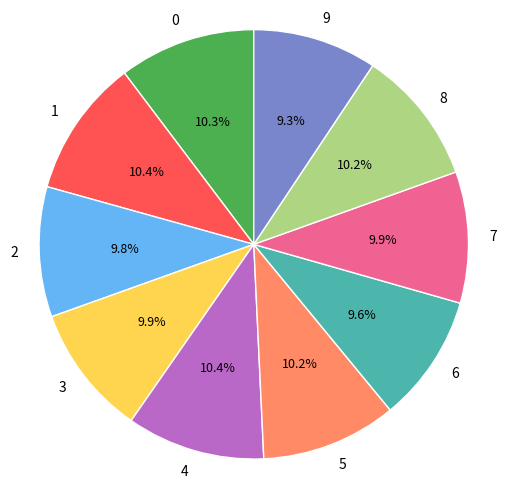

How many slices are in this pie chart?

10